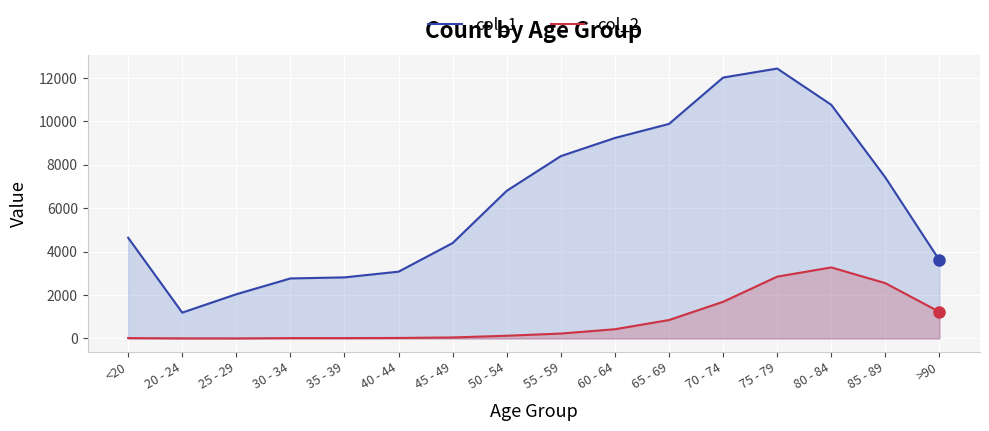

What are all the series names shown in the legend?

col_1, col_2